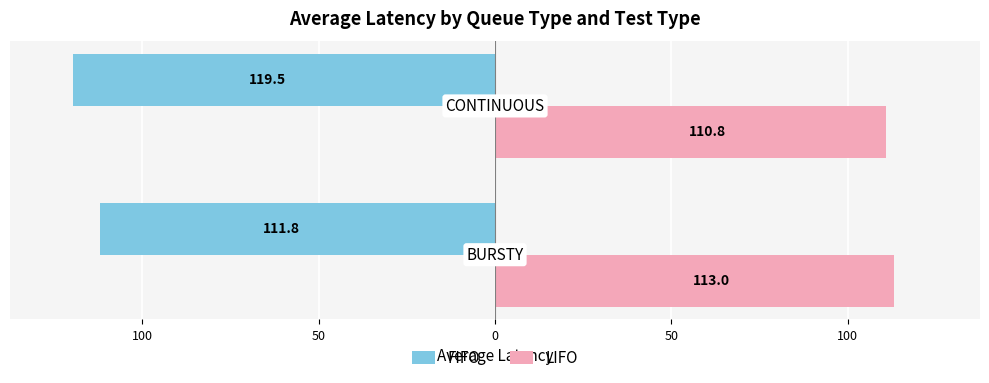

What are all the series names shown in the legend?

FIFO, LIFO